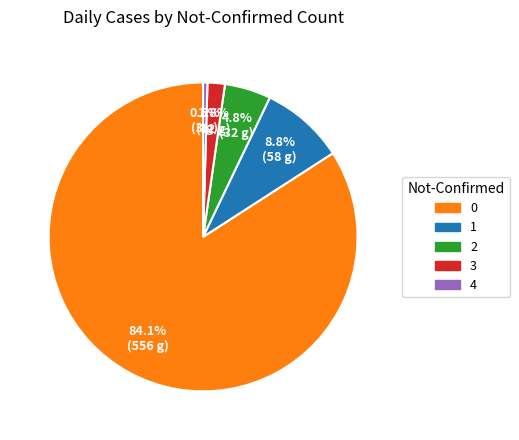

Is there a majority slice in this chart?

Yes